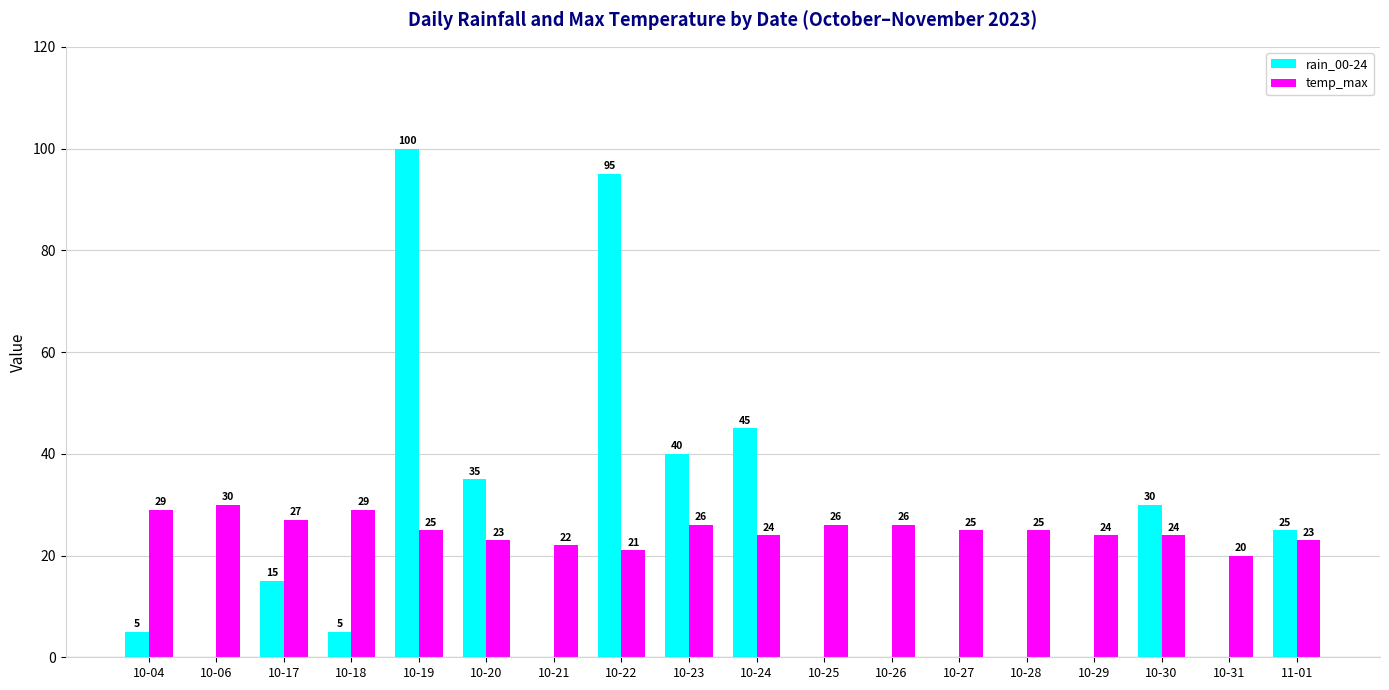

Between 10-29 and 11-01, which series saw the biggest shift?

rain_00-24